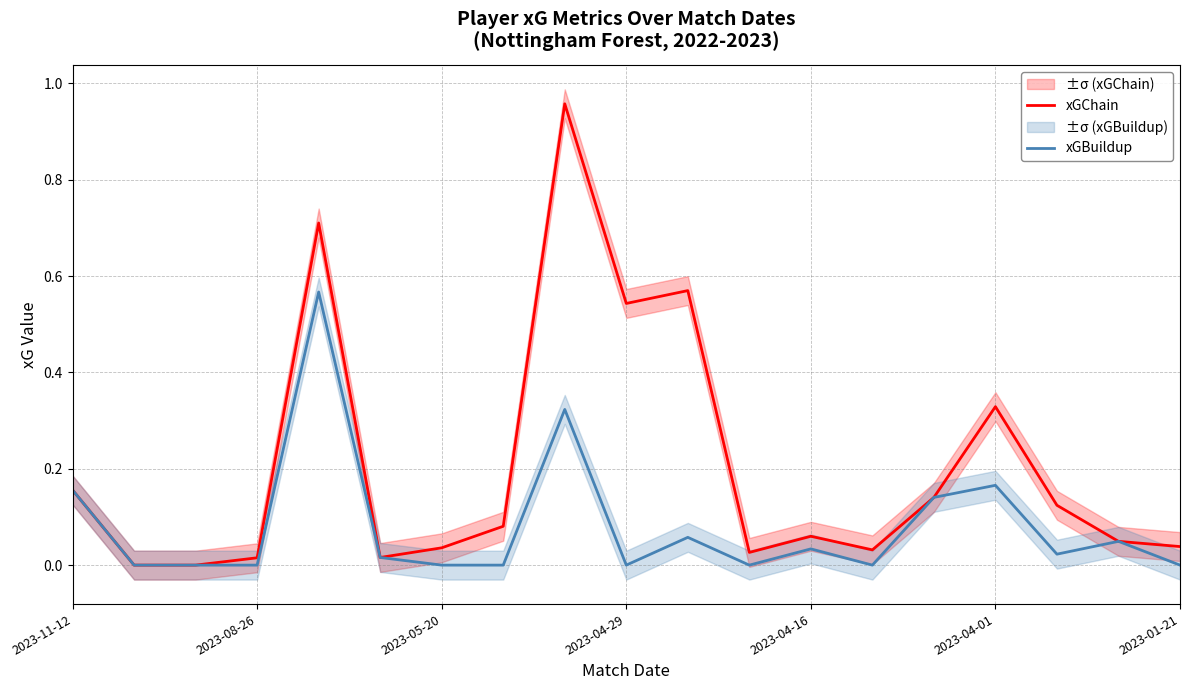

True or false: xGChain and xGBuildup cross at least once.

False